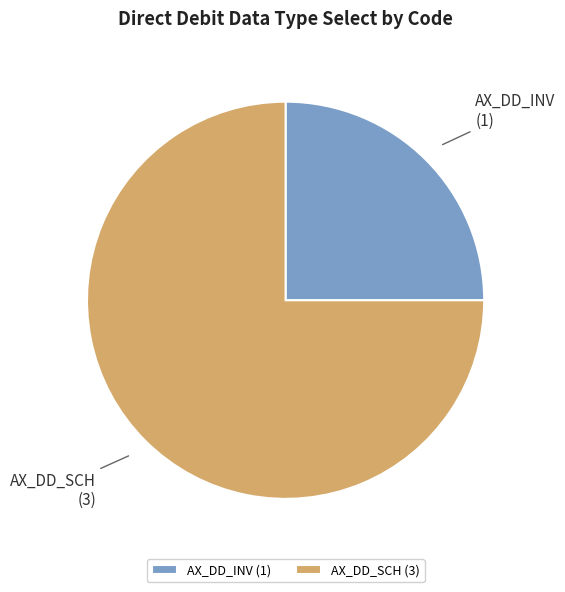

Approximately how many times larger is the value at AX_DD_INV (1) compared to AX_DD_SCH (3)?

0.3